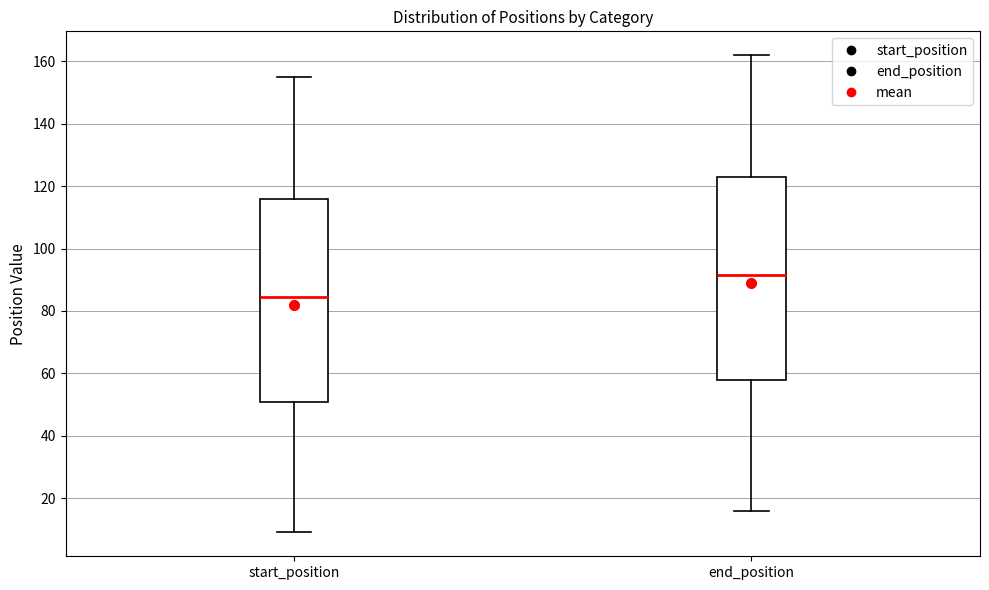

Reading left to right, transcribe this box plot: for each box, give where its median line is, the range the box spans, and where its two whiskers end, as read against the y-axis. The values are not printed on the chart, so give them approximately, as read against the axis.

start_position: median 84, box 50 to 116, whiskers 10 to 156
end_position: median 92, box 58 to 124, whiskers 16 to 162